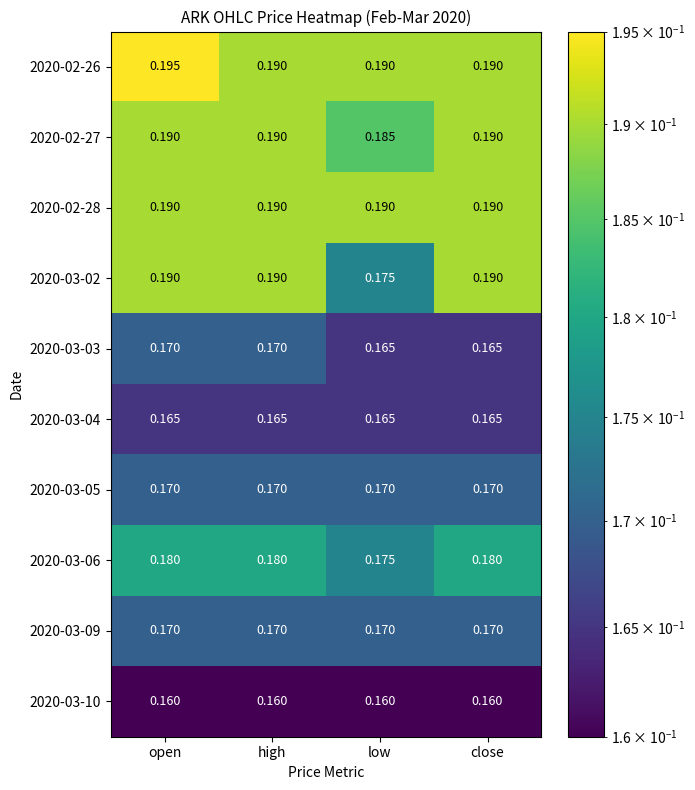

At which category is the sum across all series the highest?

open